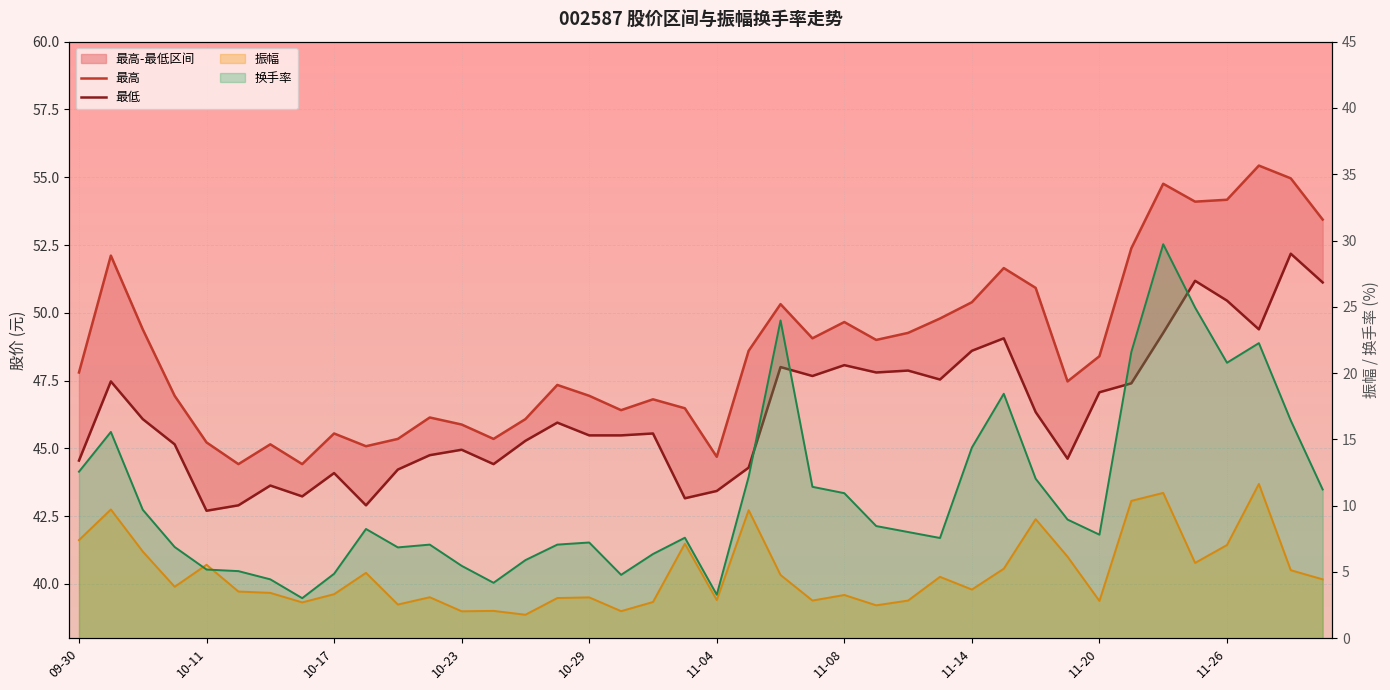

What is the sum of the 最低 values at 26 and 37?

97.3